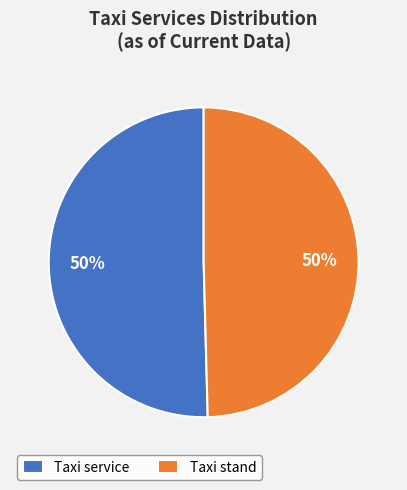

Approximately how many times larger is the value at Taxi service compared to Taxi stand?

1.0